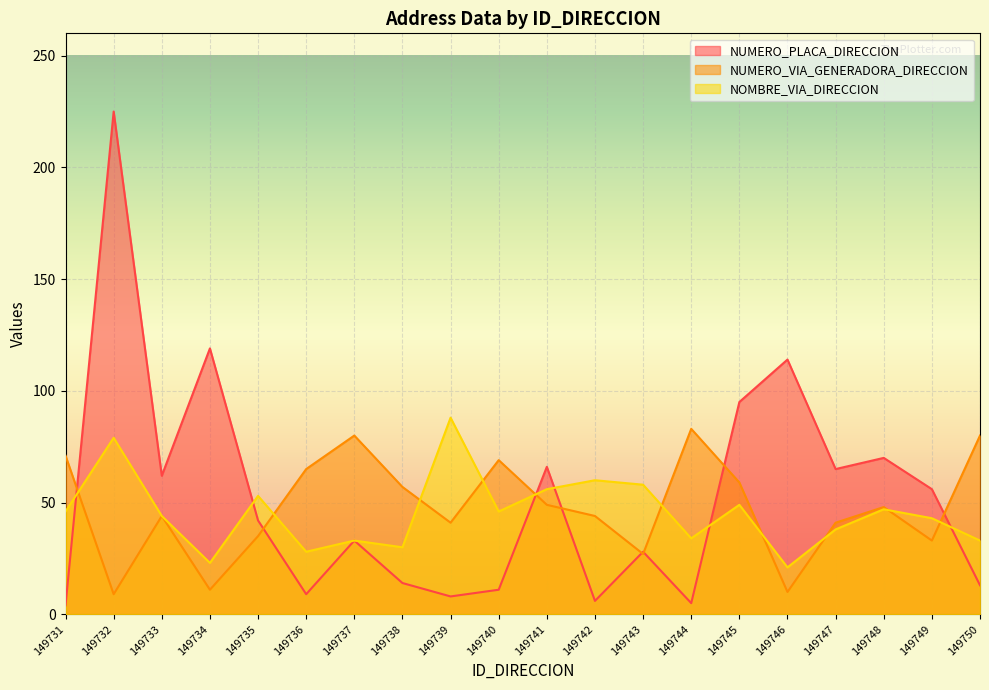

Reading left to right, extract all data points from this chart.

NUMERO_PLACA_DIRECCION: 149731=4	149732=225	149733=62	149734=119	149735=42	149736=9	149737=33	149738=14	149739=8	149740=11	149741=66	149742=6	149743=28	149744=5	149745=95	149746=114	149747=65	149748=70	149749=56	149750=13
NUMERO_VIA_GENERADORA_DIRECCION: 149731=71	149732=9	149733=44	149734=11	149735=35	149736=65	149737=80	149738=57	149739=41	149740=69	149741=49	149742=44	149743=27	149744=83	149745=59	149746=10	149747=41	149748=48	149749=33	149750=80
NOMBRE_VIA_DIRECCION: 149731=46	149732=79	149733=44	149734=23	149735=53	149736=28	149737=33	149738=30	149739=88	149740=46	149741=56	149742=60	149743=58	149744=34	149745=49	149746=21	149747=38	149748=47	149749=43	149750=33